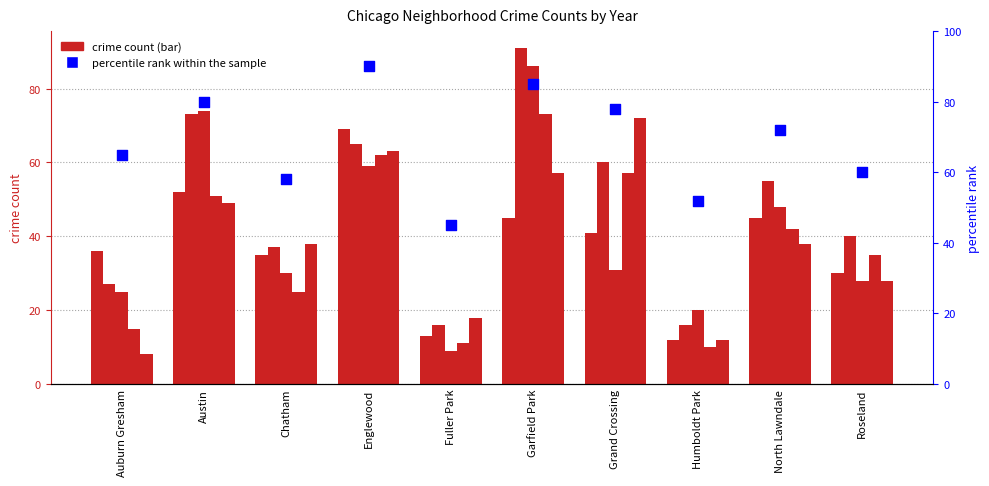

What is the change in value from Chatham to Fuller Park?

-13